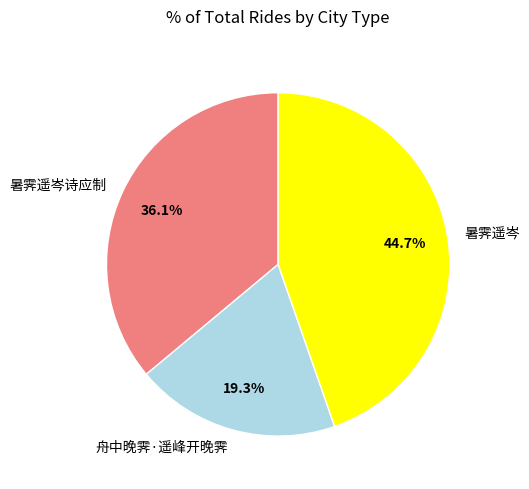

True or false: 暑霁遥岑诗应制 accounts for 43% of the total.

False